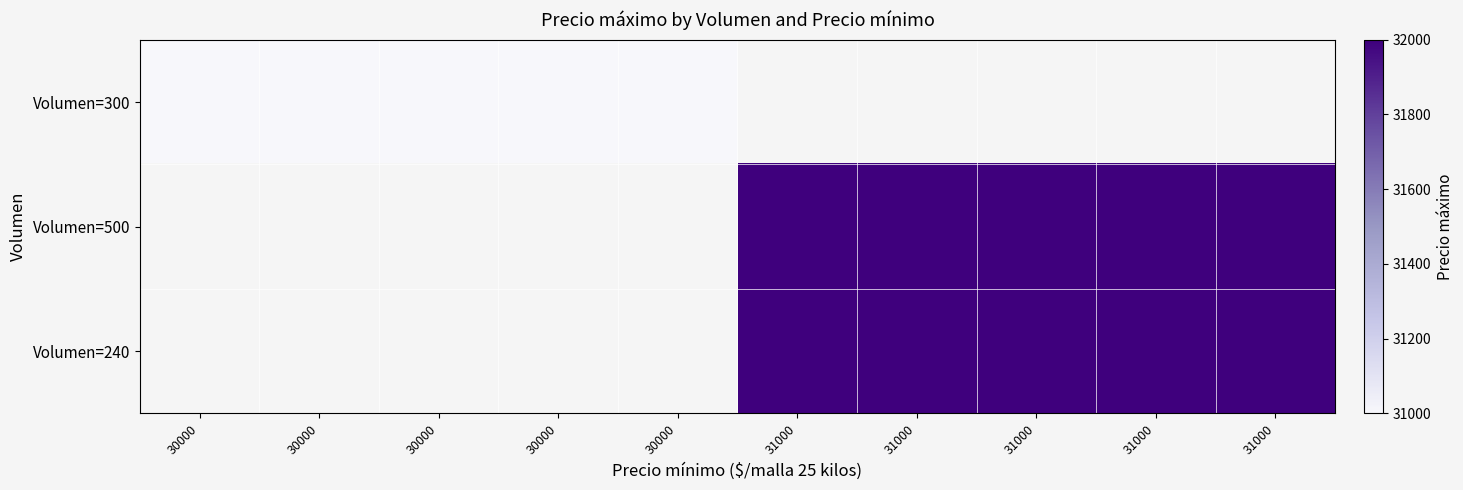

Which category has the highest value in the Volumen=300 series?

30000